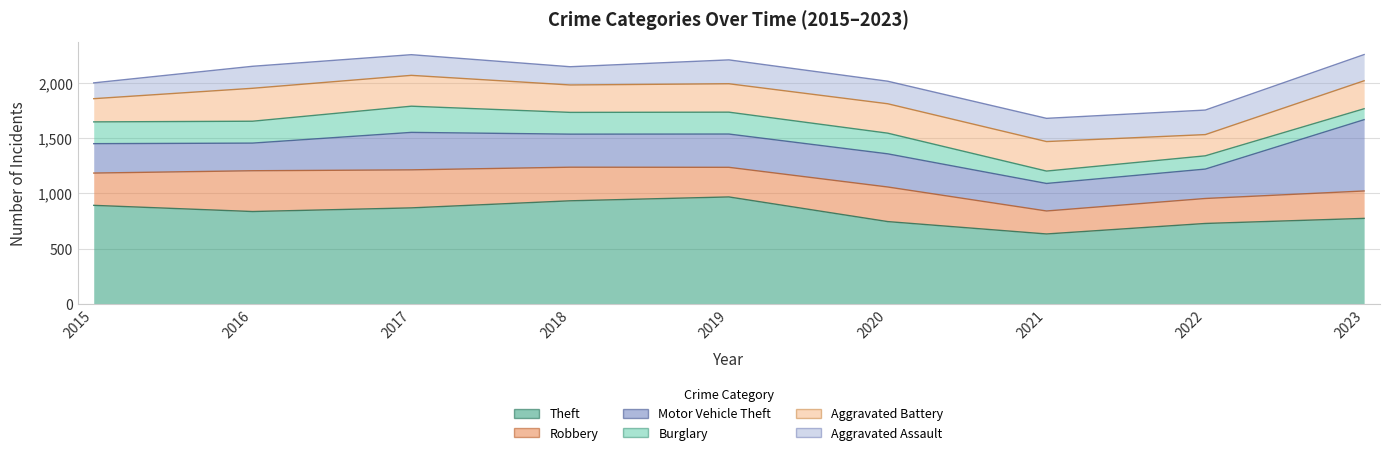

Count the number of data series in this chart.

6